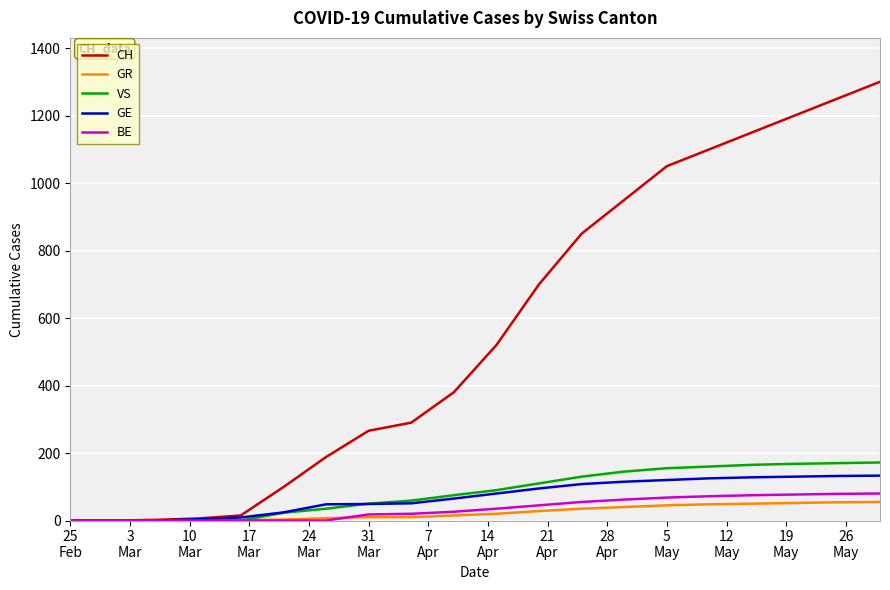

Which series has the largest total across all categories?

CH